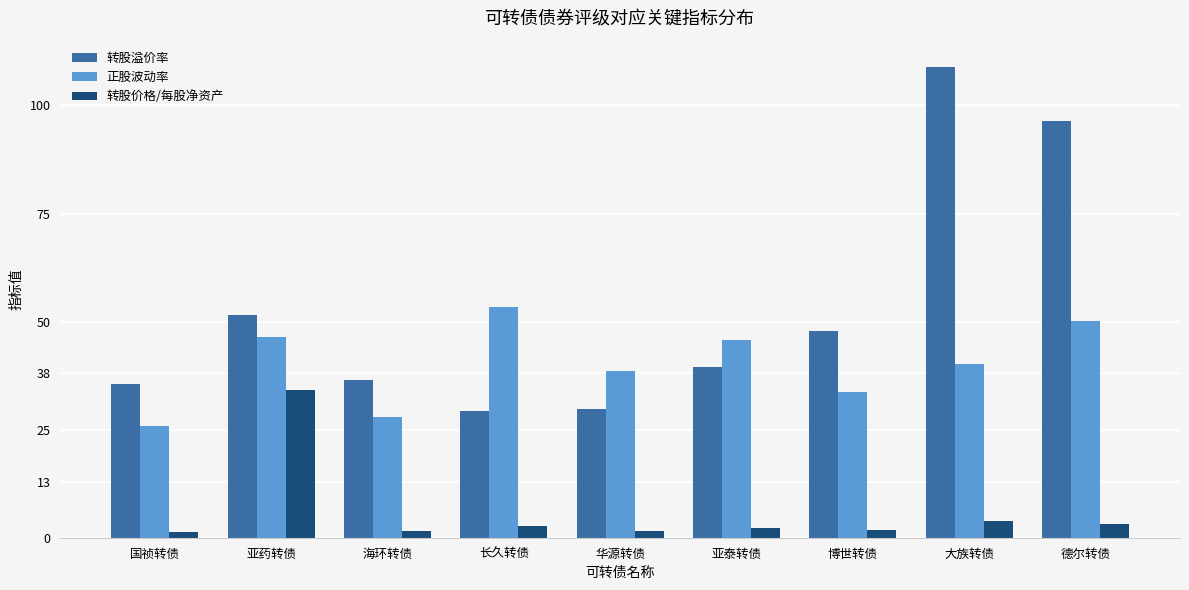

Is the value of 转股价格/每股净资产 at 博世转债 greater than the value of 正股波动率 at 亚药转债?

No